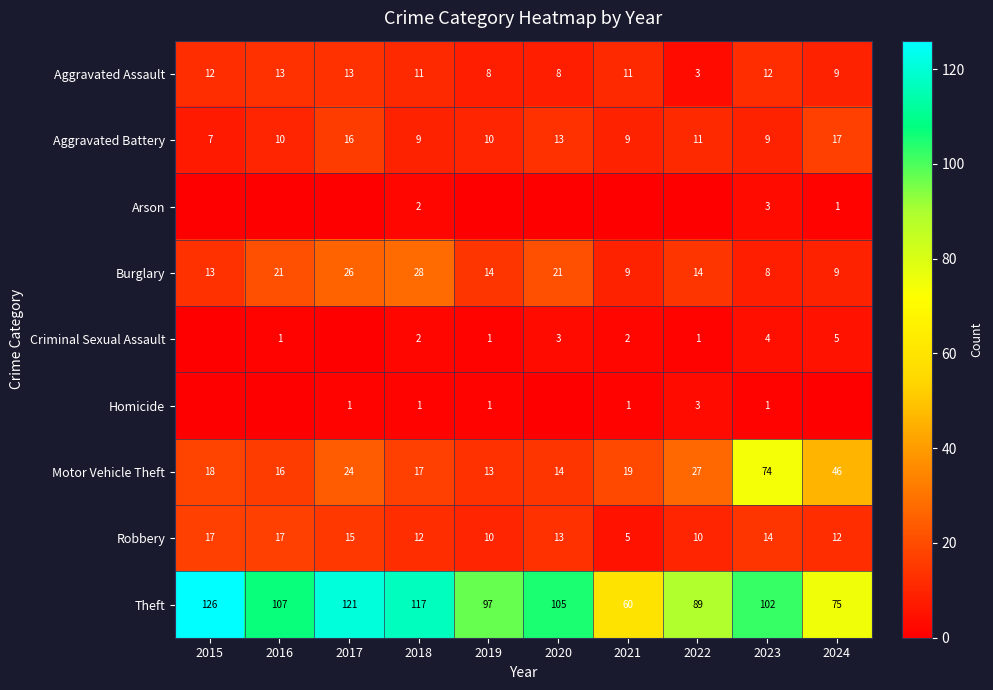

Is it true that Robbery equals 20 at 2017?

False